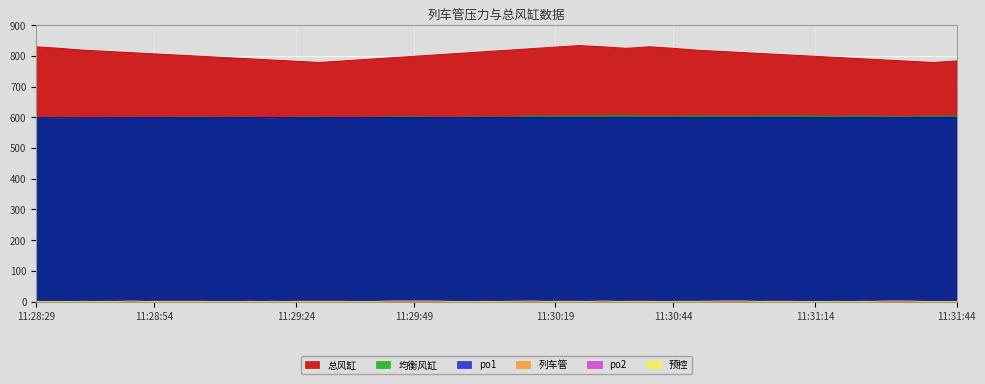

How many data points in 均衡风缸 are less than 602?

18